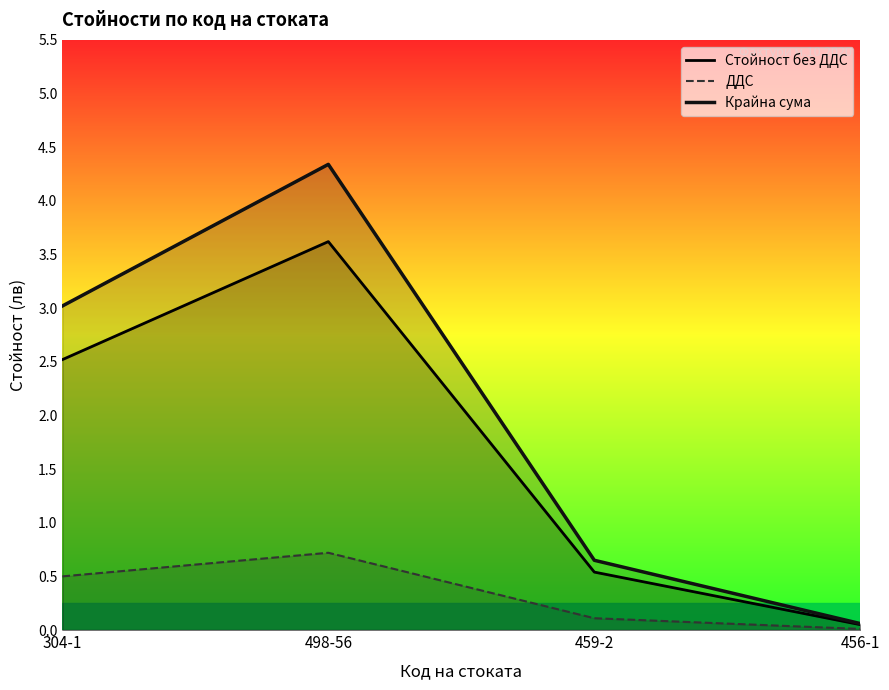

Between 459-2 and 456-1, which is larger?

459-2